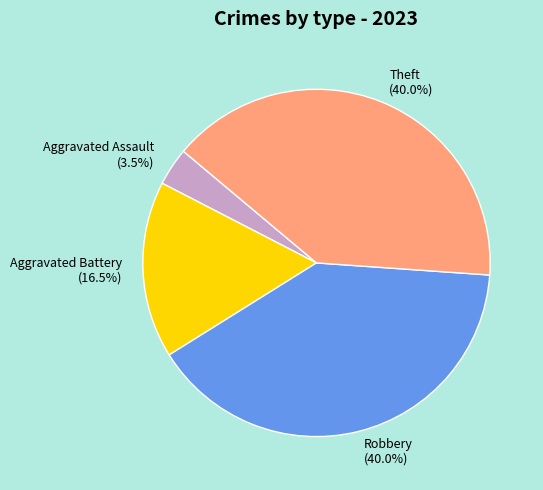

Which slice is the smallest?

Aggravated Assault